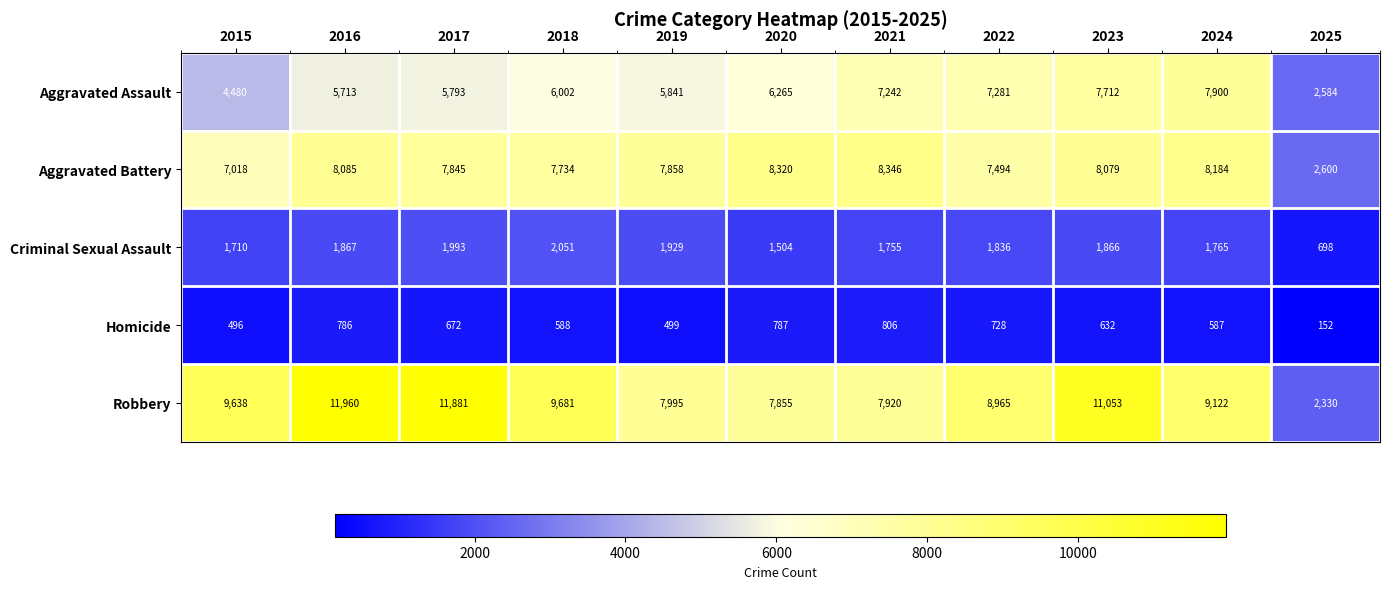

List the series in order of their peak value, highest first.

Robbery, Aggravated Battery, Aggravated Assault, Criminal Sexual Assault, Homicide